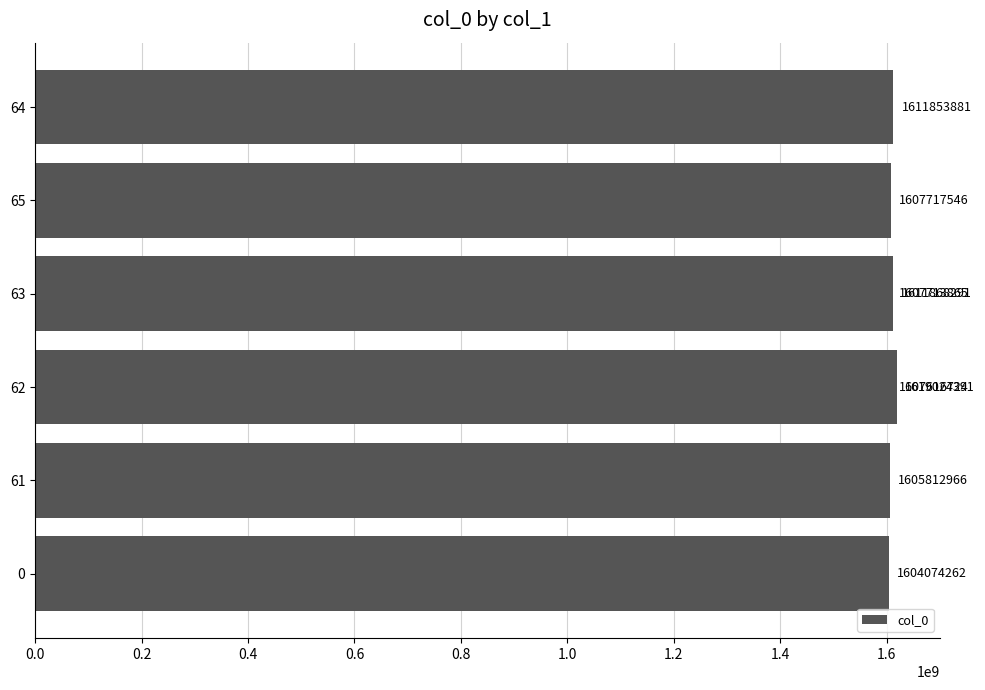

What is the difference between the maximum and minimum values?

14950129